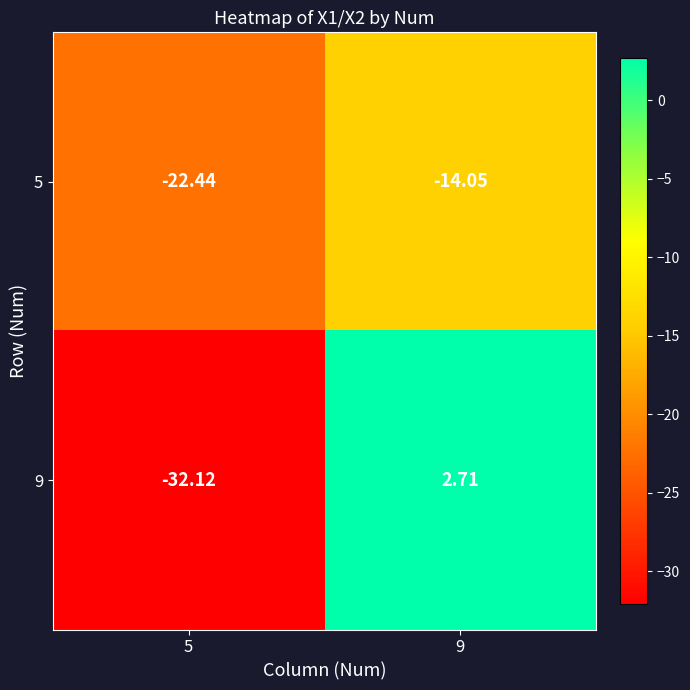

Is the value of 9 at 5 greater than the value of 5 at 5?

No